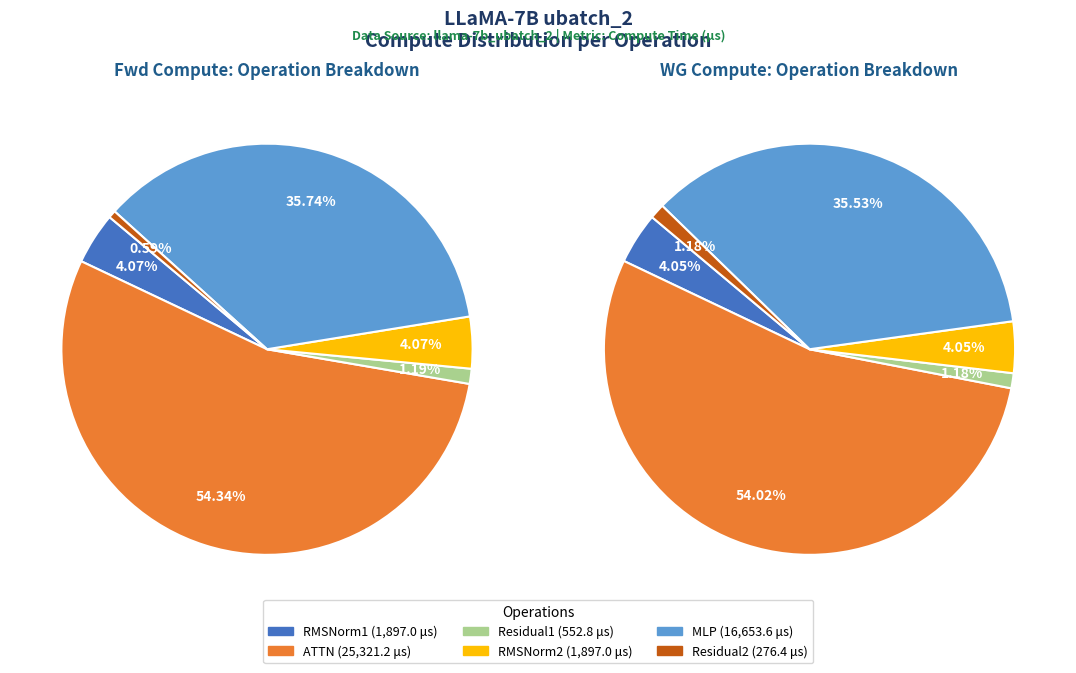

How many segments does this pie chart have?

6